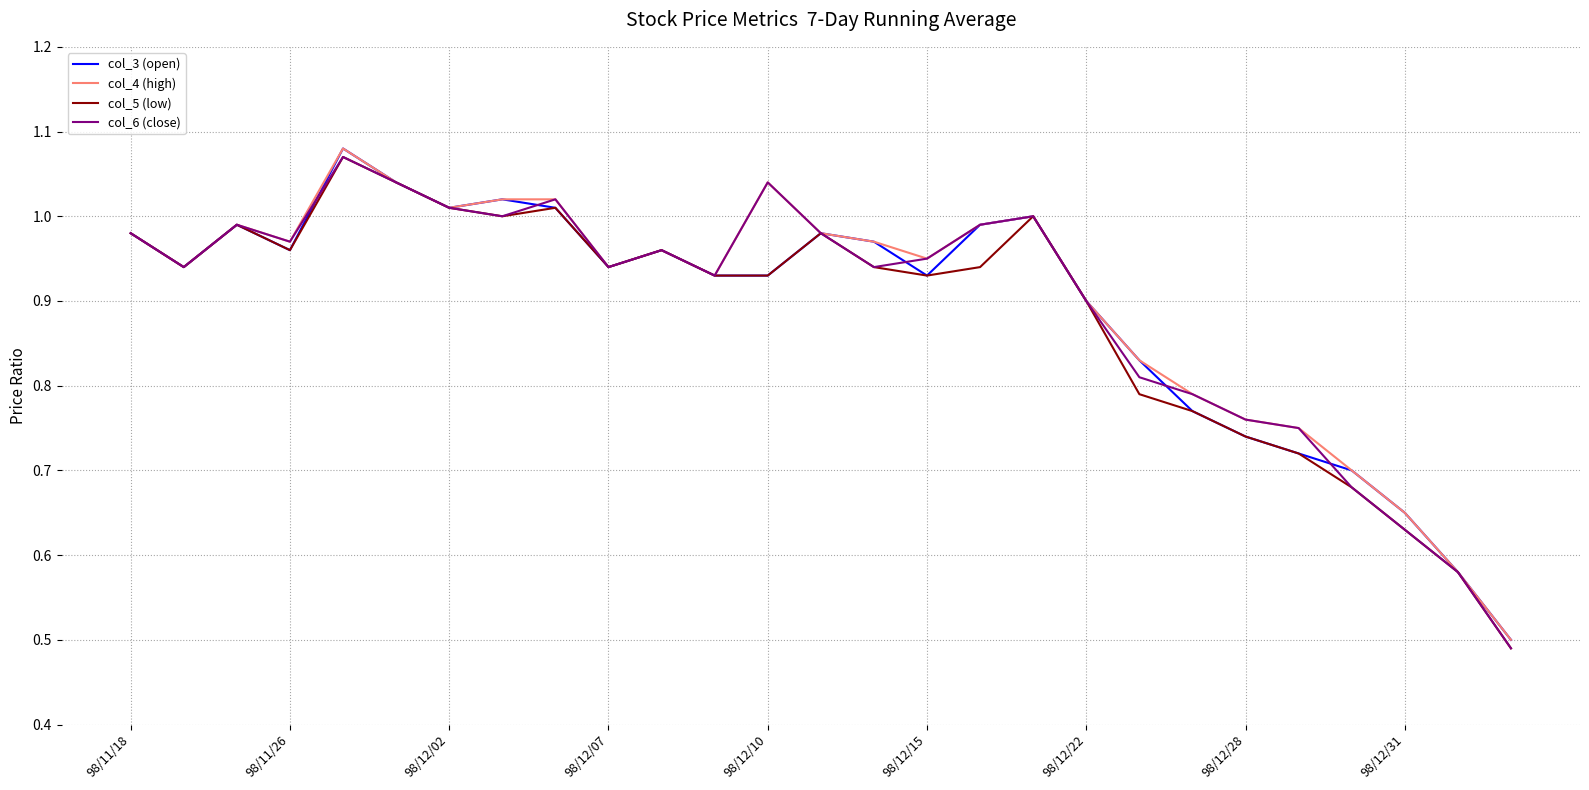

What are all the series names shown in the legend?

col_3 (open), col_4 (high), col_5 (low), col_6 (close)